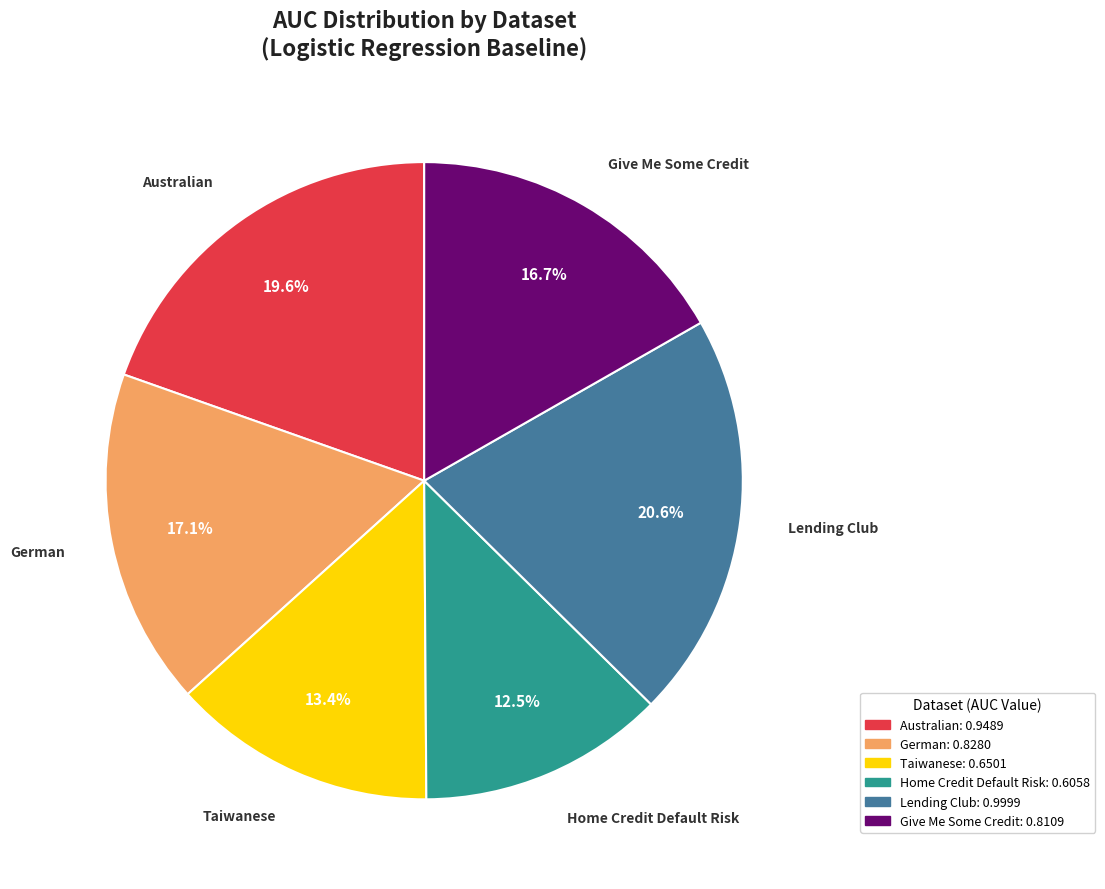

To the nearest percent, what is the difference between the Home Credit Default Risk and Lending Club slice percentages?

8%